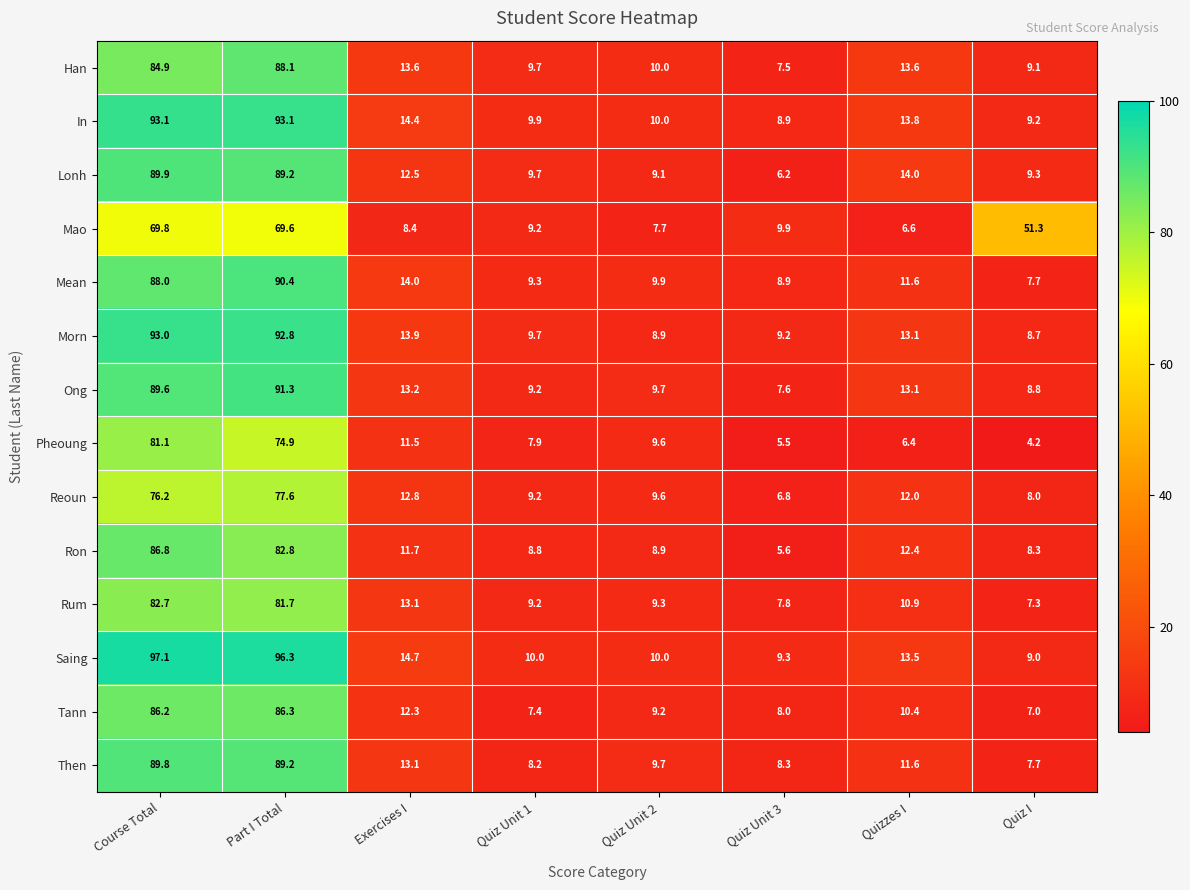

What is the spread (max minus min) of values at Part I Total?

26.7